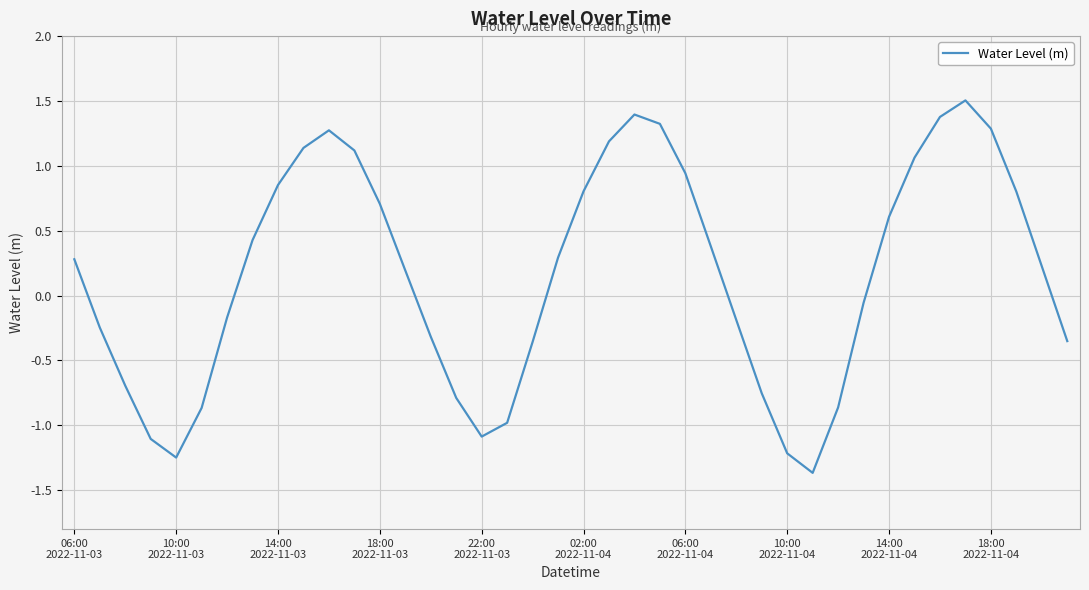

What is the smallest value displayed?

-1.4